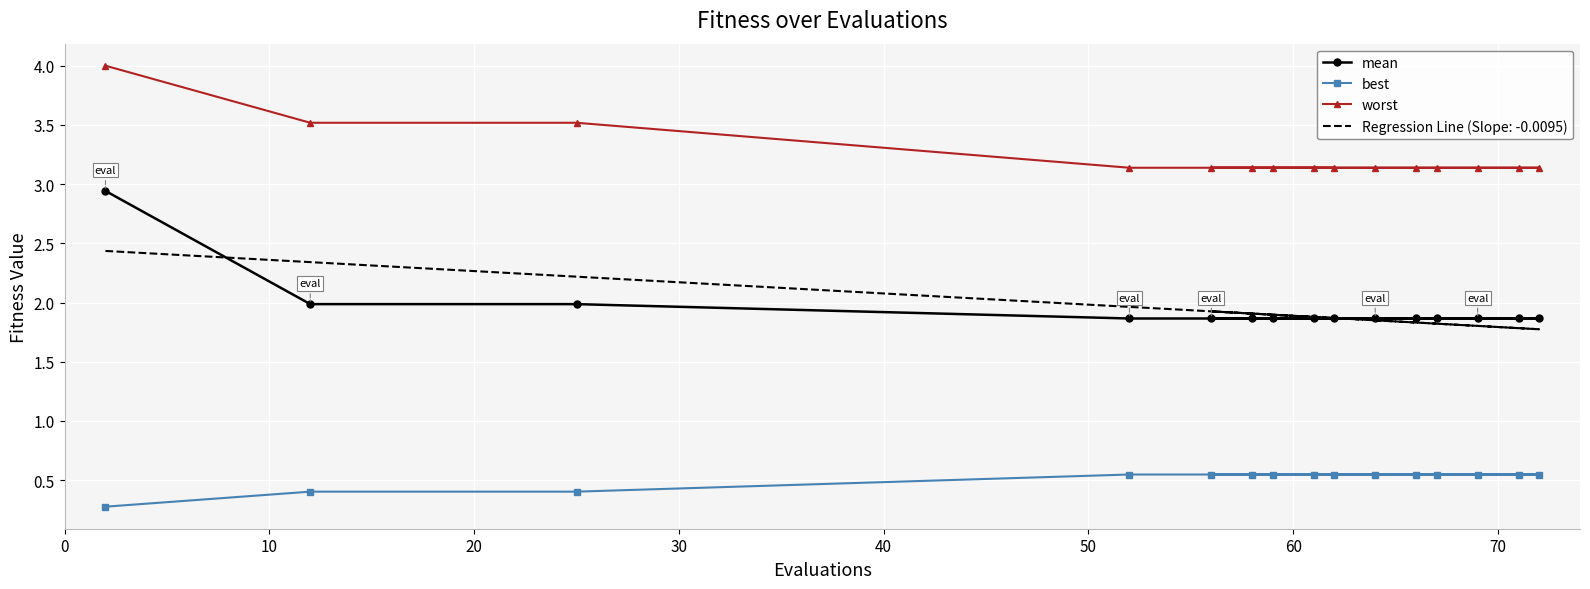

What is the difference between the maximum and minimum values in the mean series?

1.1